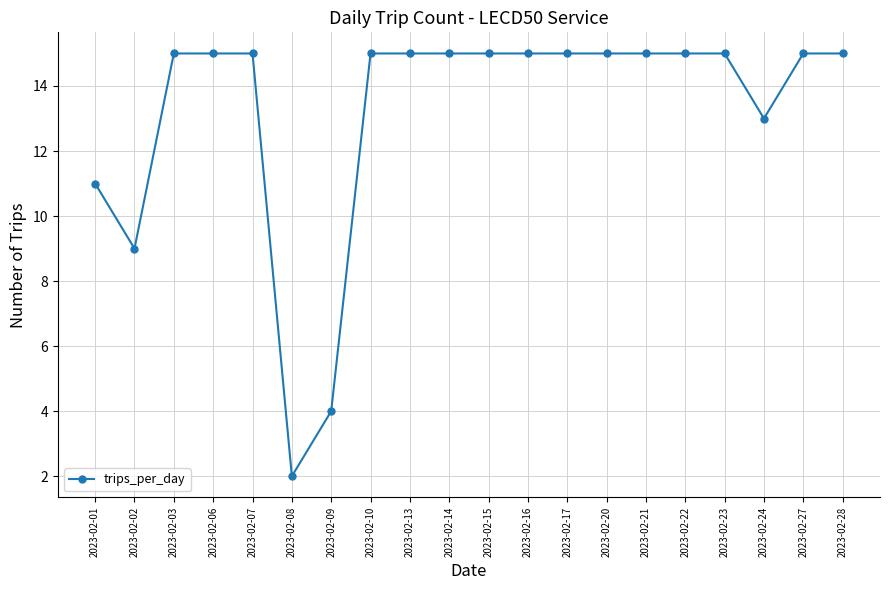

What is the value of the 3rd point from the left?

15